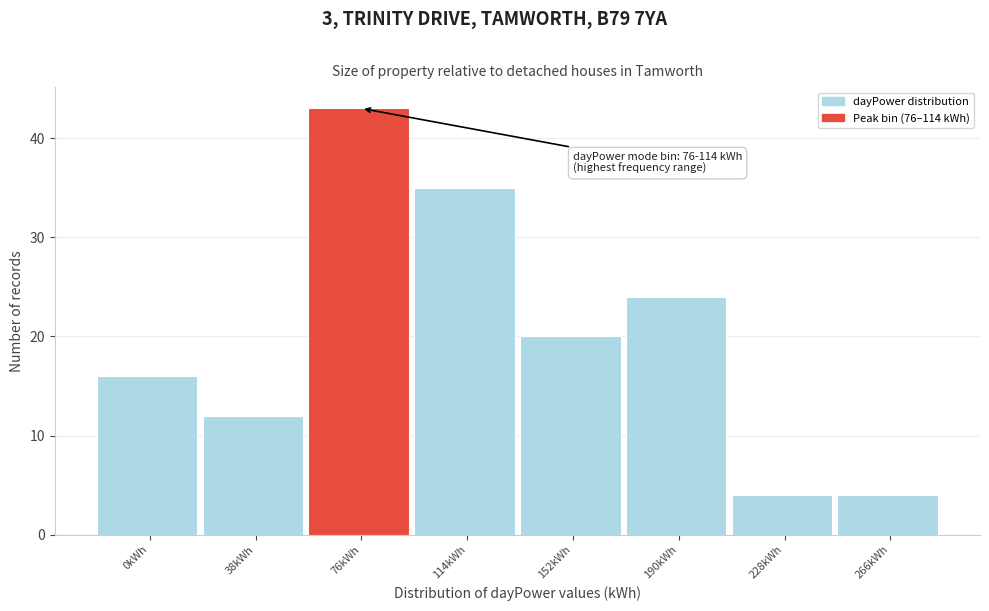

Reading right to left, list all the values displayed in this chart.

4	4	24	20	35	43	12	16